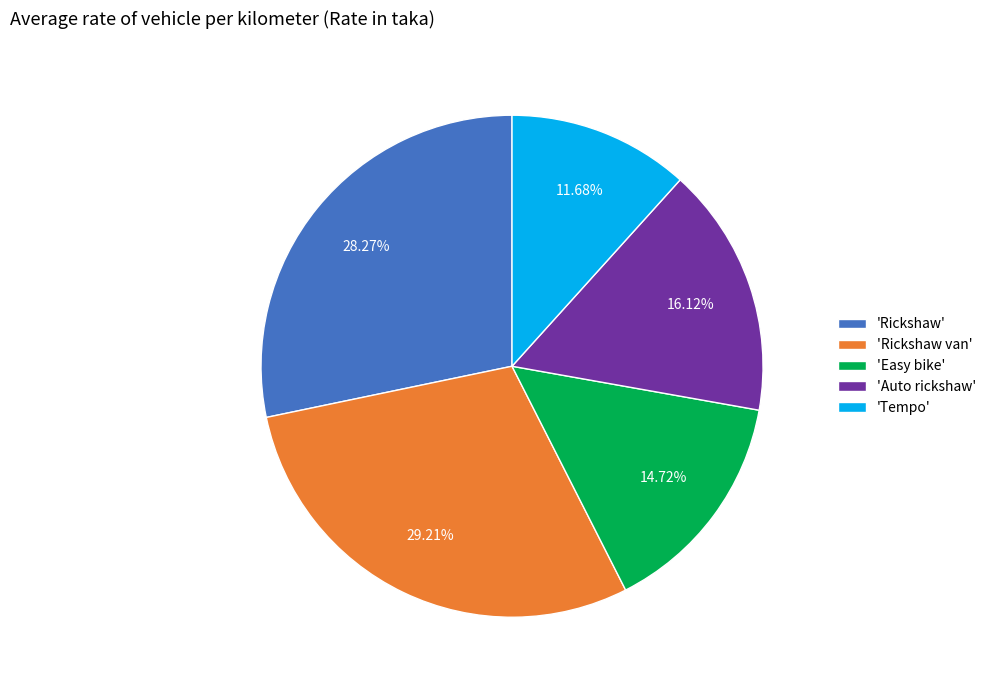

Does any single category account for the majority?

No